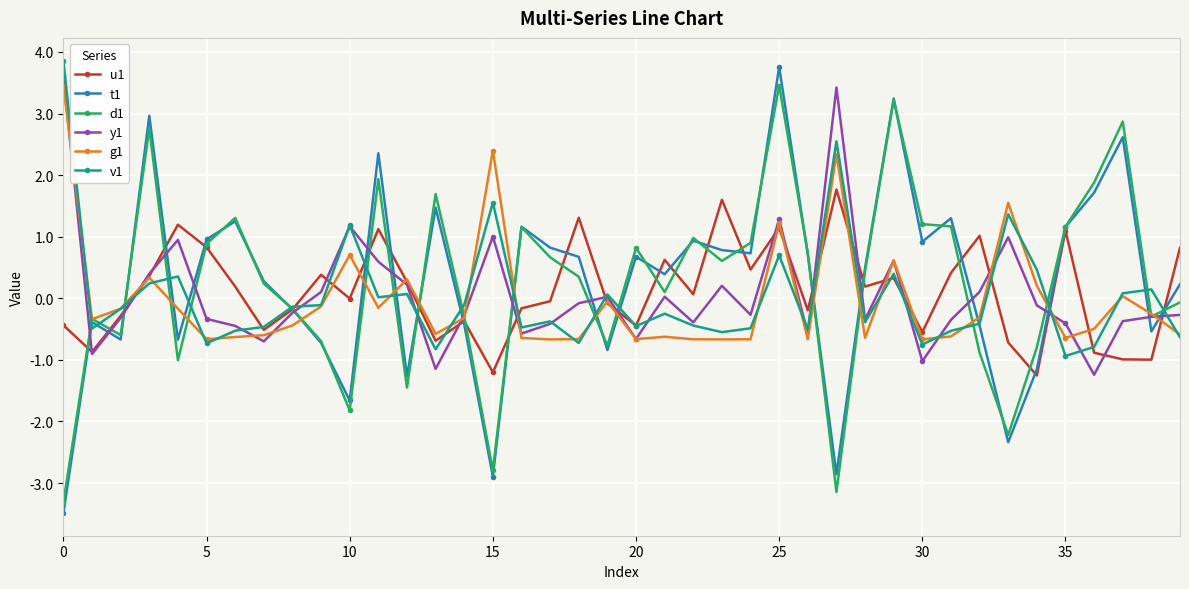

What is the smallest value displayed?

-3.5